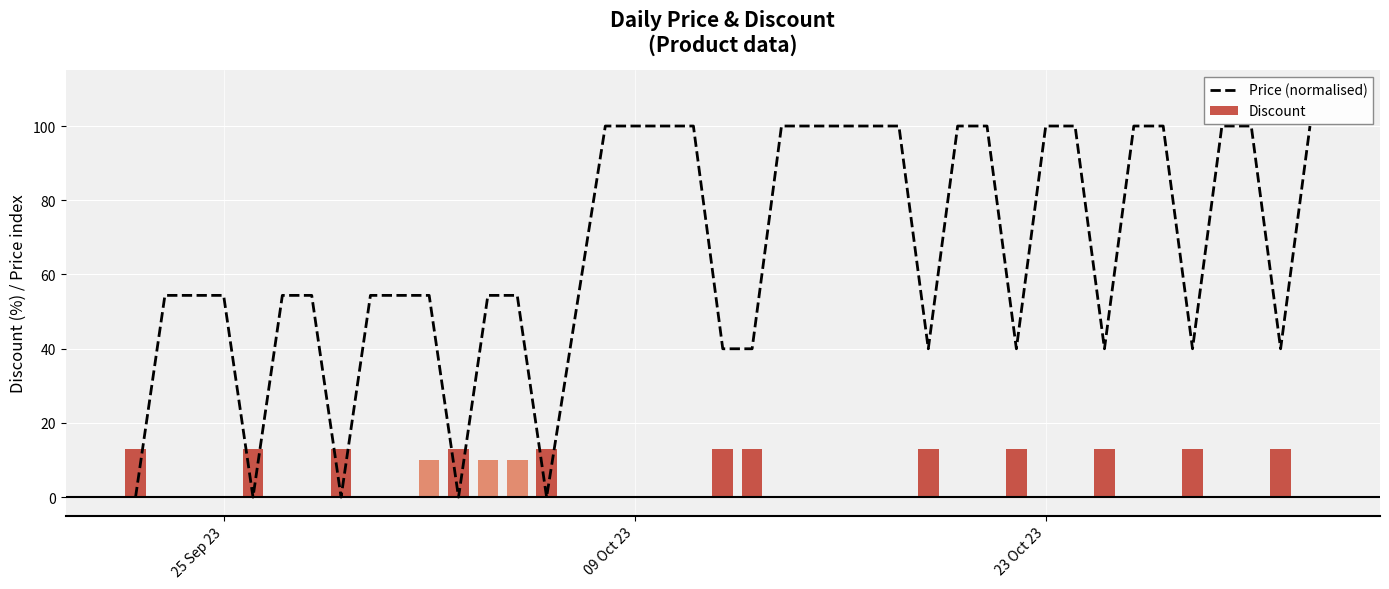

What is the highest value of the Discount series?

13